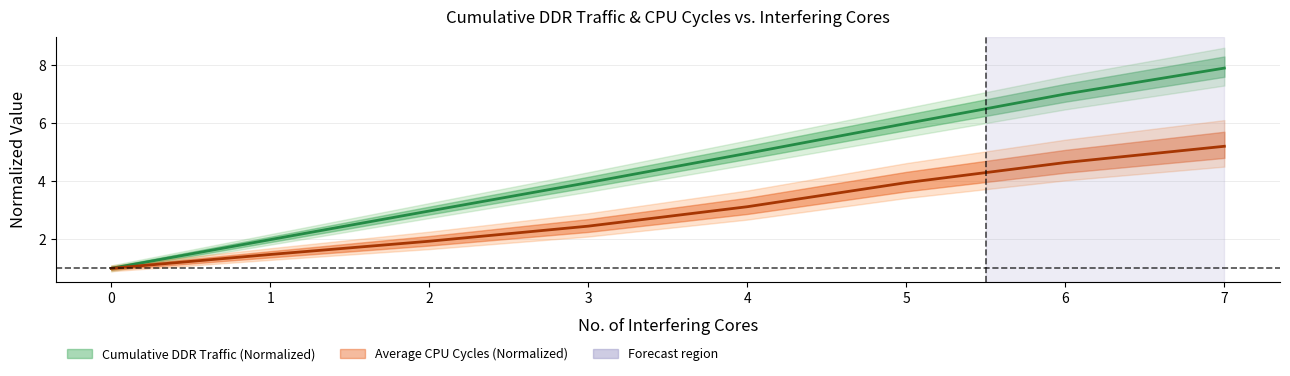

What is the value of the Cumulative DDR Traffic point at the 1st from the left?

1.0